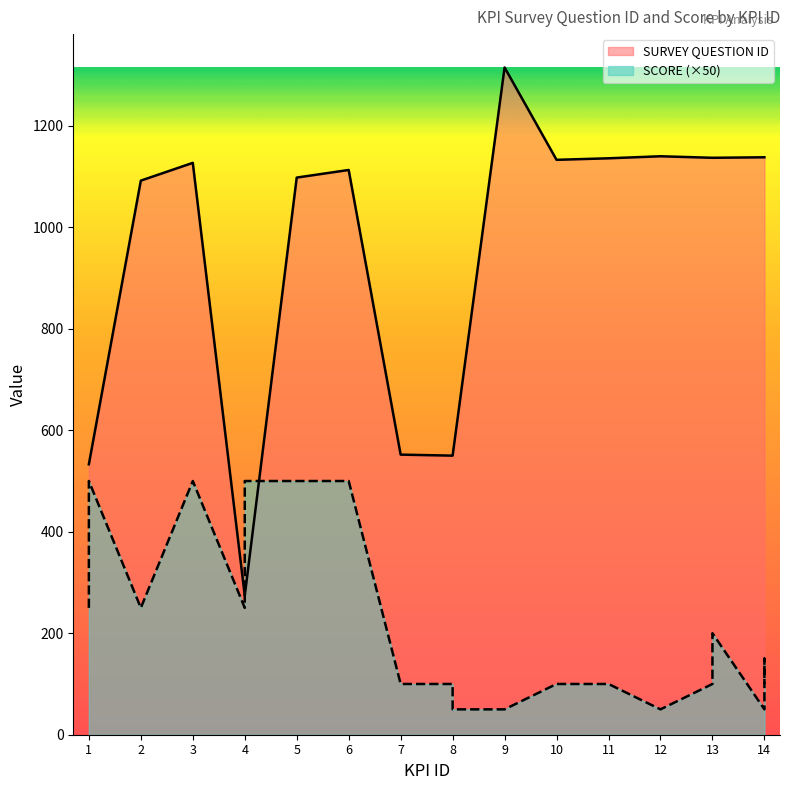

What is the approximate value of SCORE at 14, to the nearest 50?

150